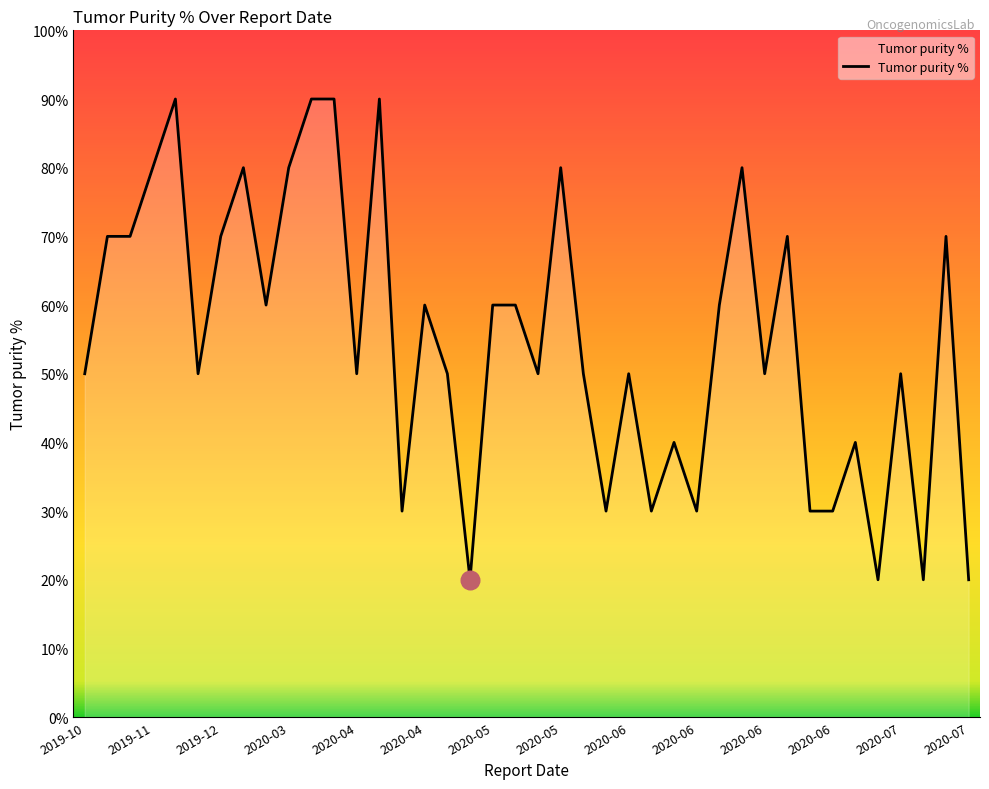

What is the minimum value shown in the chart?

20